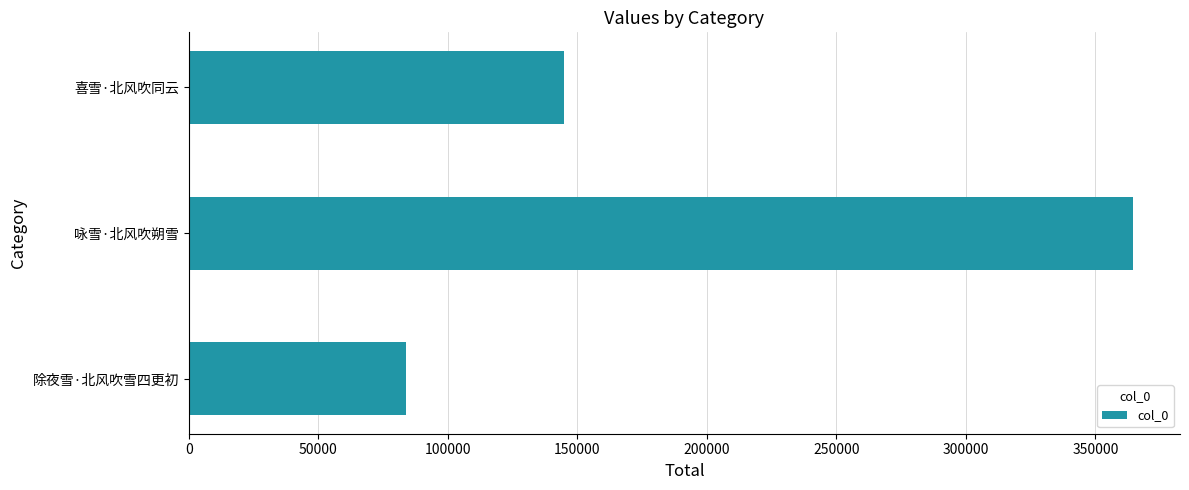

How many categories are shown in the chart?

3